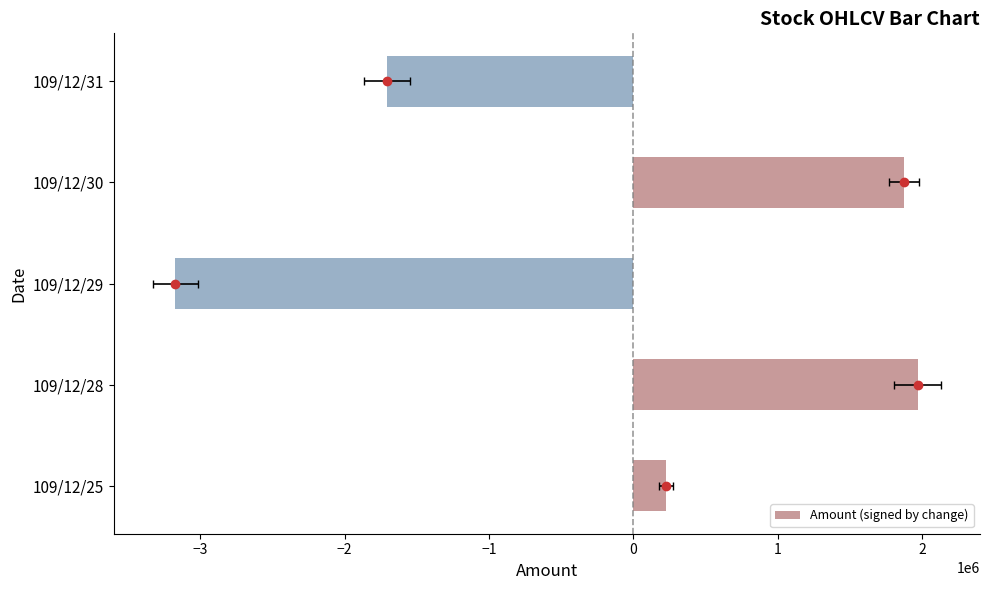

Reading right to left, transcribe all the data shown in this chart.

-1707920	1877200	-3172600	1968770	225700